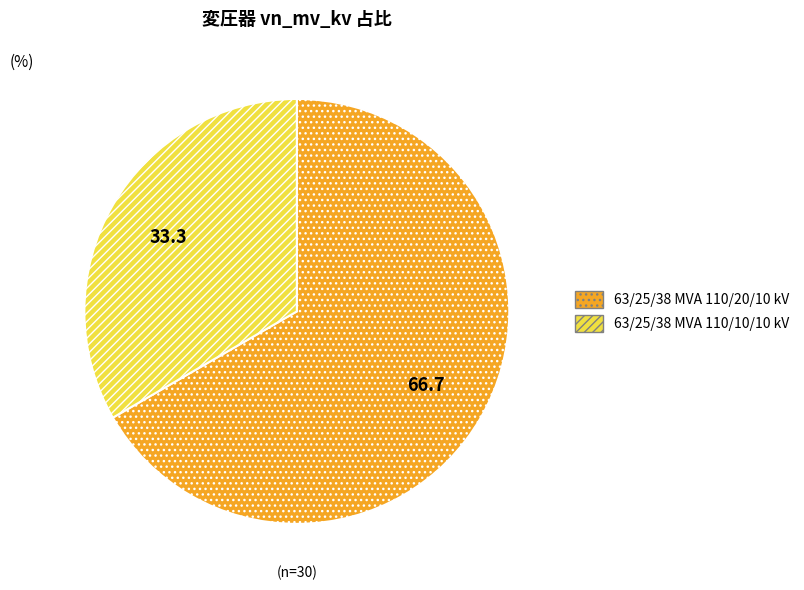

Does any single category account for the majority?

Yes